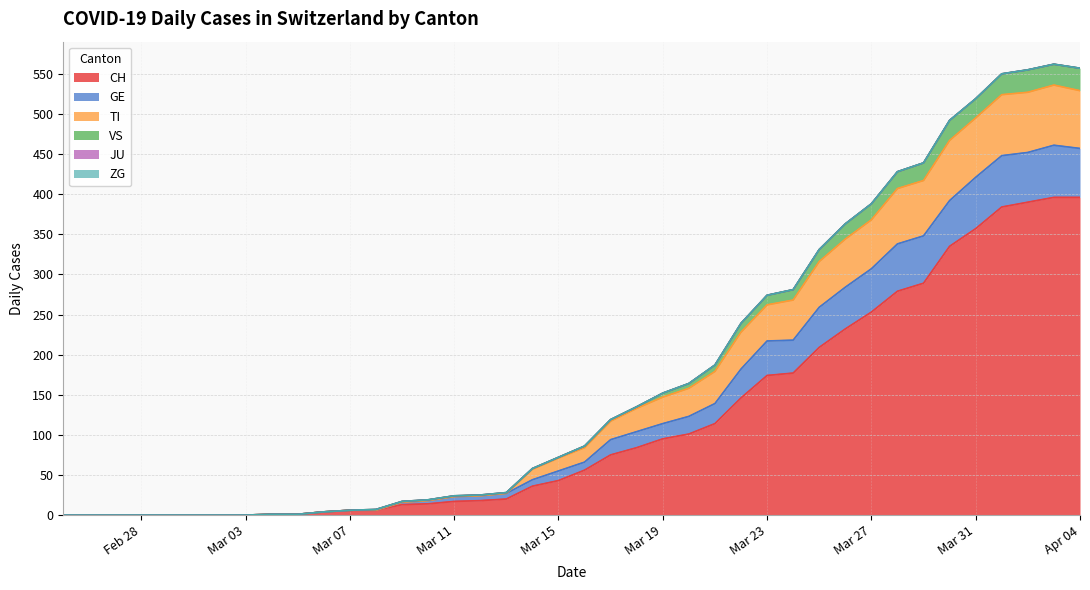

Is it true that VS equals 34 at 2020-04-20?

False